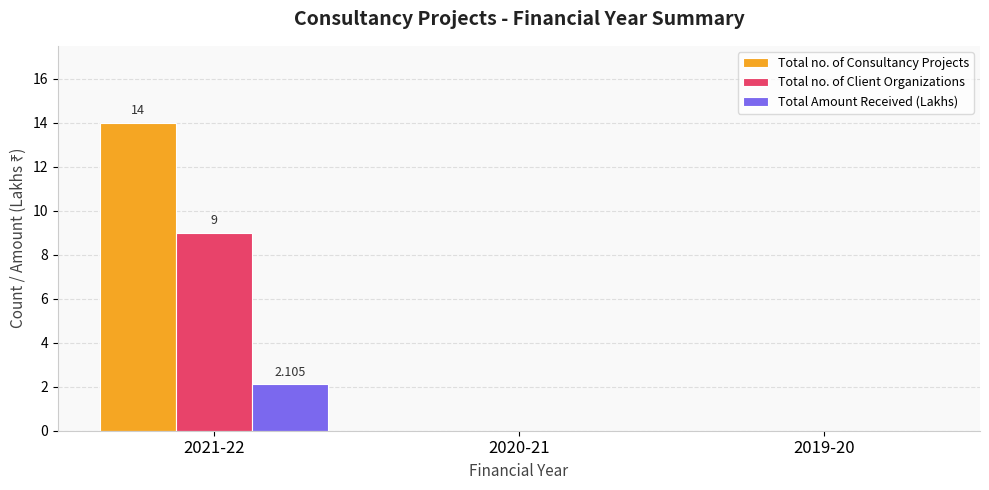

Which series changed the most between 2021-22 and 2020-21?

Total no. of Consultancy Projects